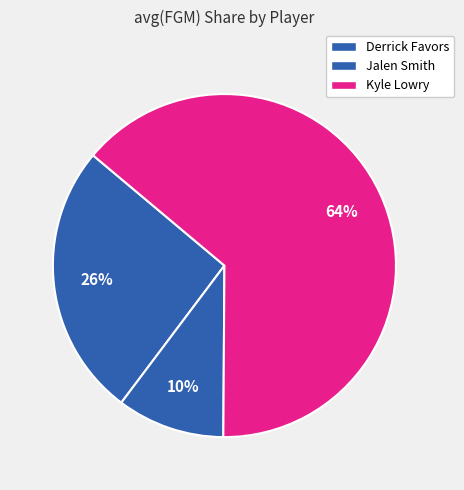

To the nearest percent, what is the difference between the Kyle Lowry and Derrick Favors slice percentages?

38%